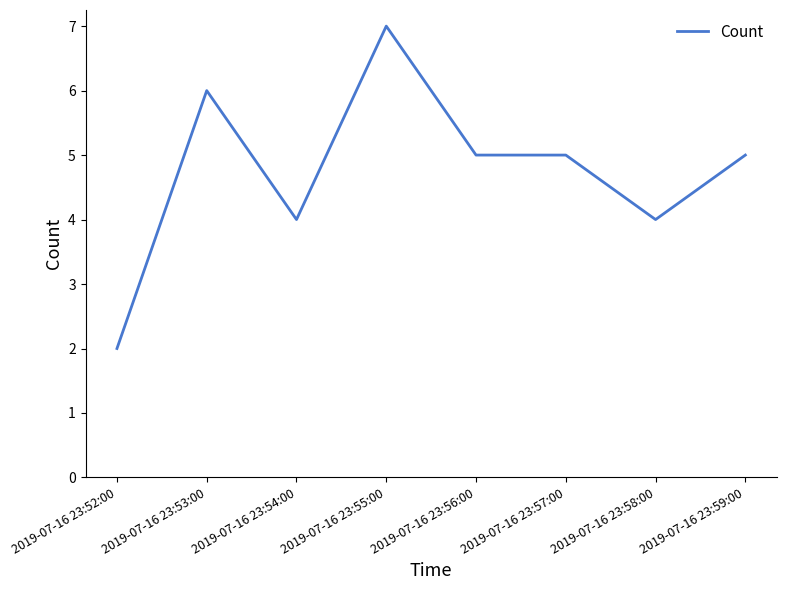

Between 2019-07-16 23:54:00 and 2019-07-16 23:53:00, which is larger?

2019-07-16 23:53:00